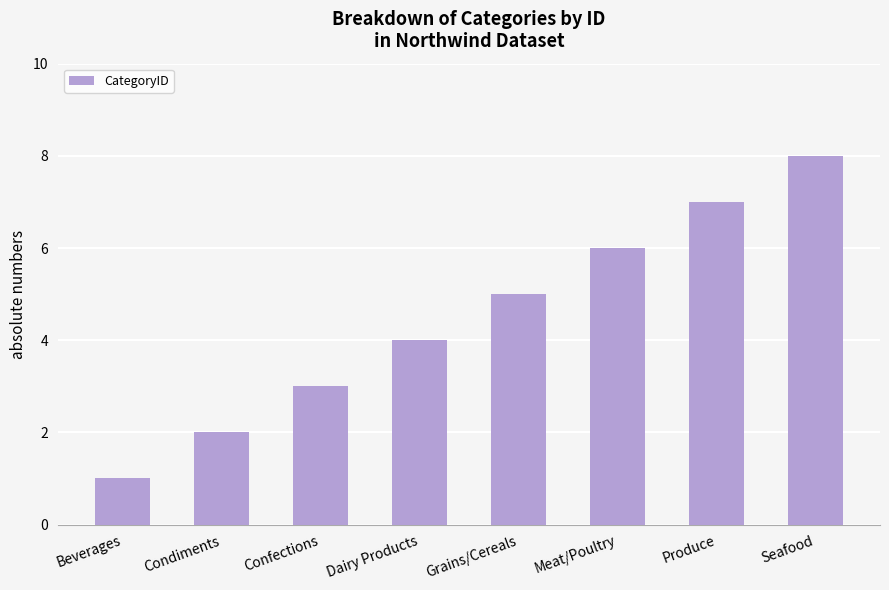

Where is the data nearest to the value 4?

Dairy Products